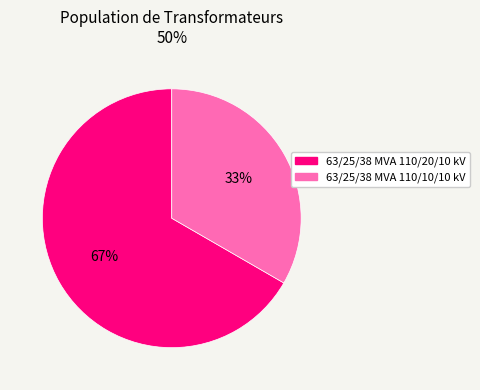

Is there a majority slice in this chart?

Yes